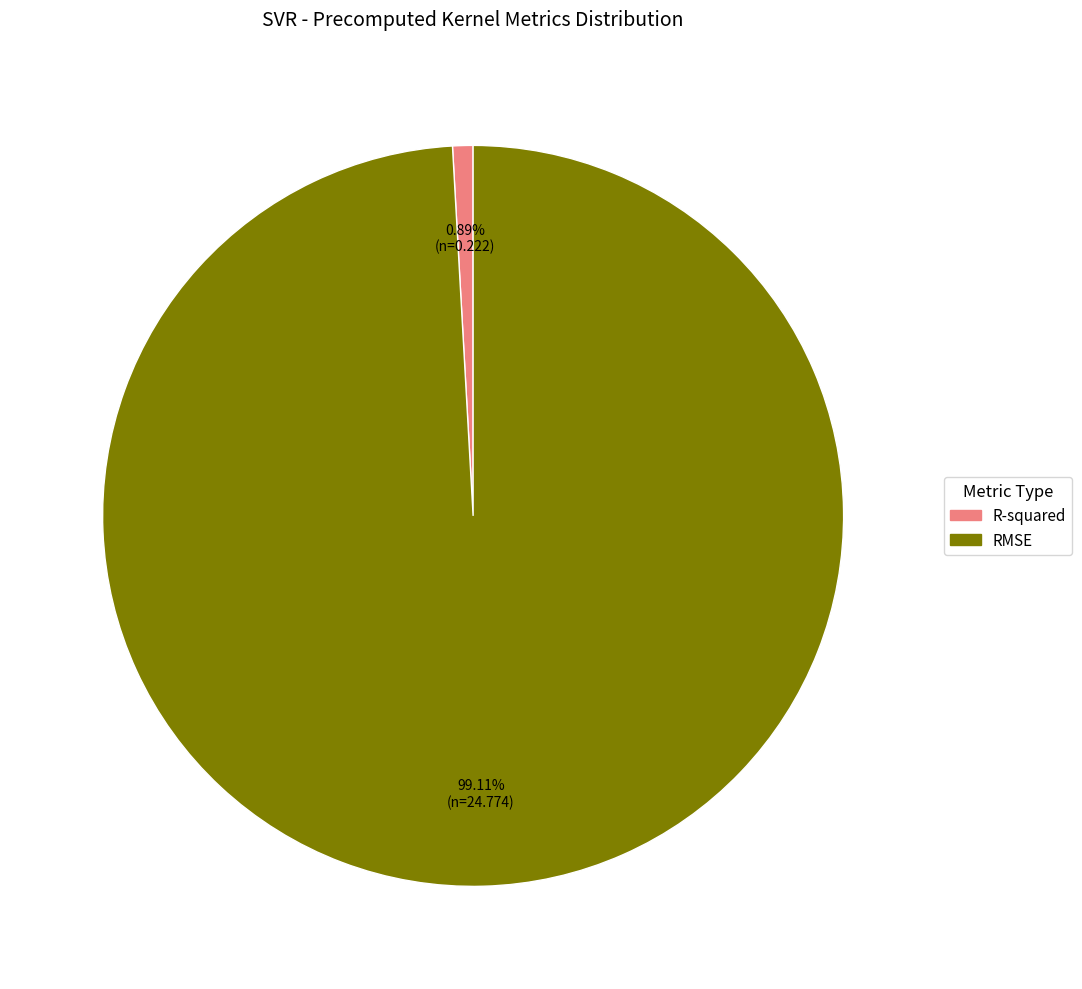

What is the largest slice in the pie chart?

RMSE